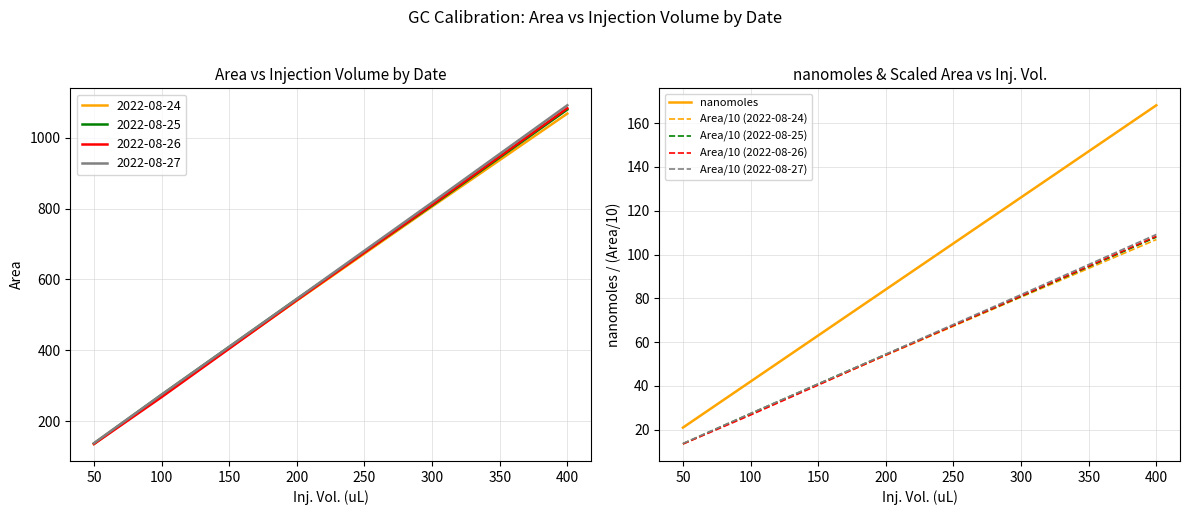

Reading left to right, what are all the values shown in this chart?

nanomoles: 21.0	42.0	84.1	126.1	168.1
Area/10 (2022-08-24): 13.5	27.2	54.0	80.6	106.8
Area/10 (2022-08-25): 13.6	27.4	54.5	80.9	108.0
Area/10 (2022-08-26): 13.5	26.8	54.1	81.1	108.3
Area/10 (2022-08-27): 13.8	27.5	54.5	81.7	109.2